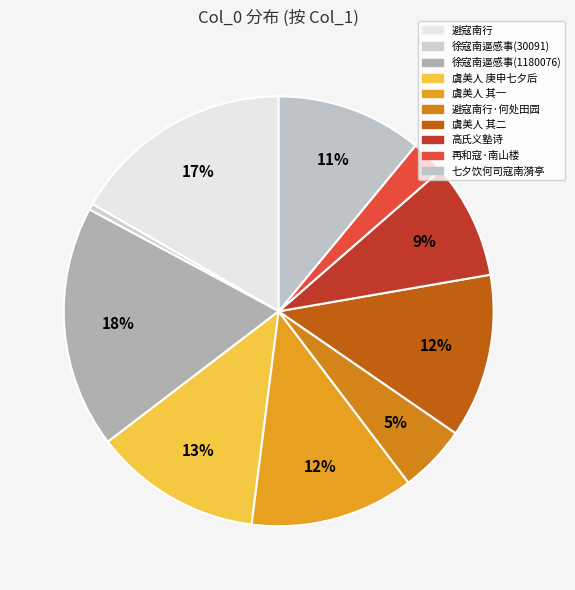

Rank the categories by value from lowest to highest.

徐寇南逼感事献江南知己次韵(30091), 再和寇·南山楼观插穹苍, 避寇南行·何处田园不是家, 高氏义塾诗为致政司寇南屏作, 七夕饮何司寇南漪亭, 虞美人 其一 庚申七夕后二日，辟寇南玉港村居，卧病感怀, 虞美人 其二 庚申七夕后二日，辟寇南玉港村居，卧病感怀, 虞美人 庚申七夕后二日，辟寇南玉港村居，卧病感怀, 避寇南行, 徐寇南逼感事献江南知己次韵(1180076)